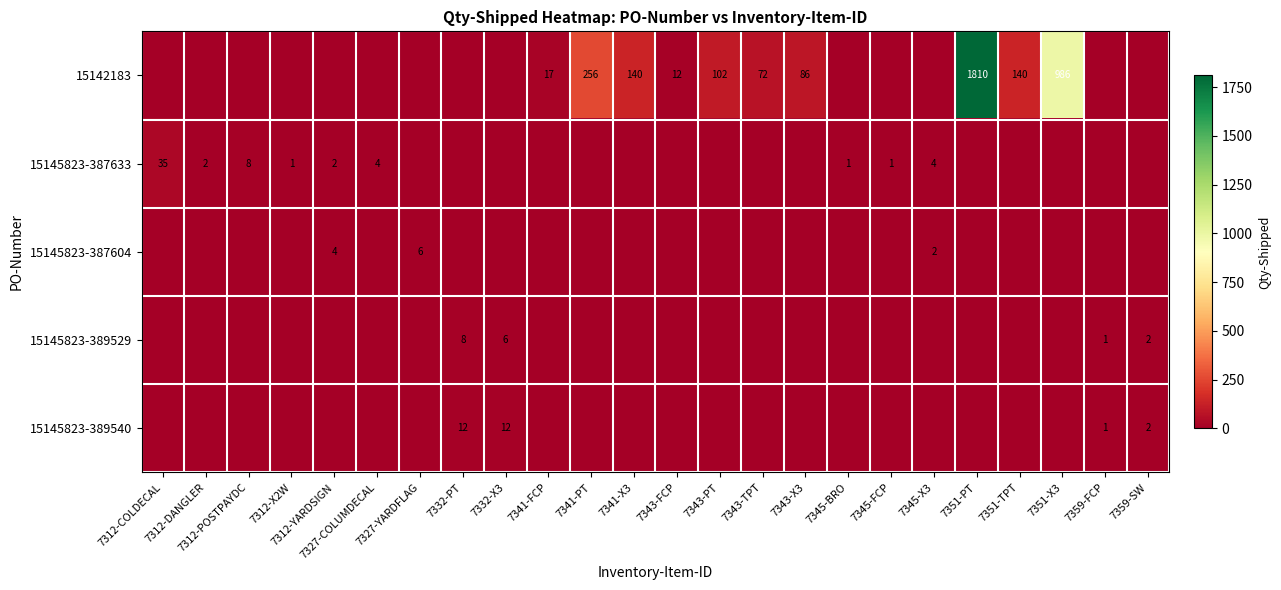

What is the difference between the maximum and second lowest values in the 15142183 series?

1810